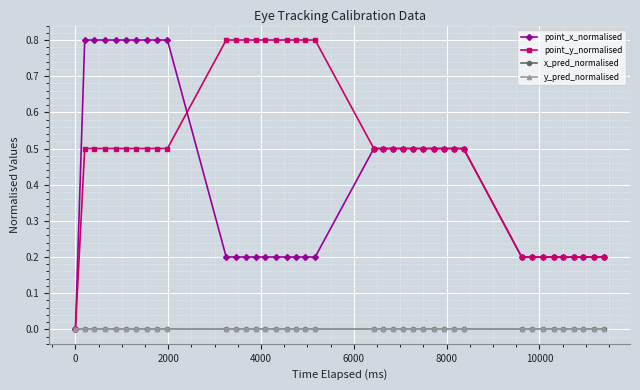

What is the difference between the second highest and second lowest values in the point_y_normalised series?

0.6